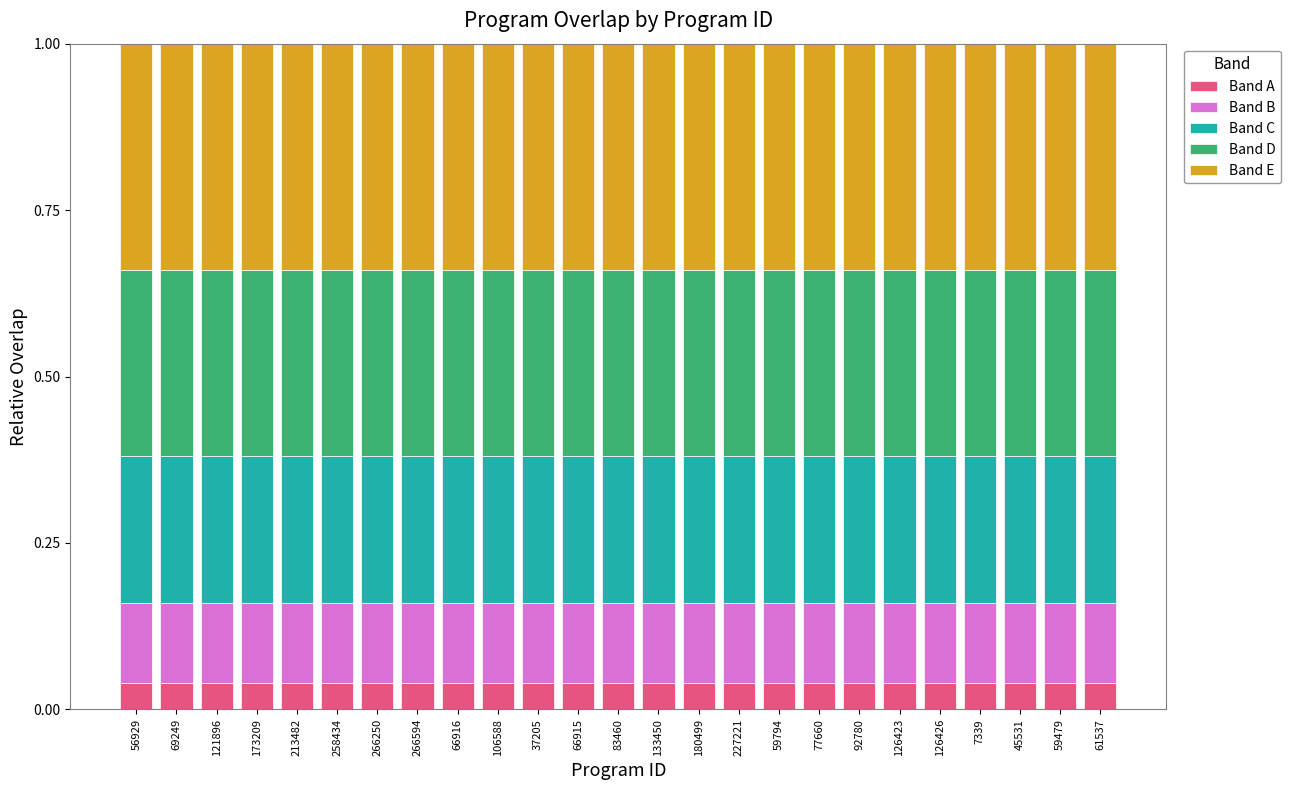

What is the sum of all Band A values?

1.0